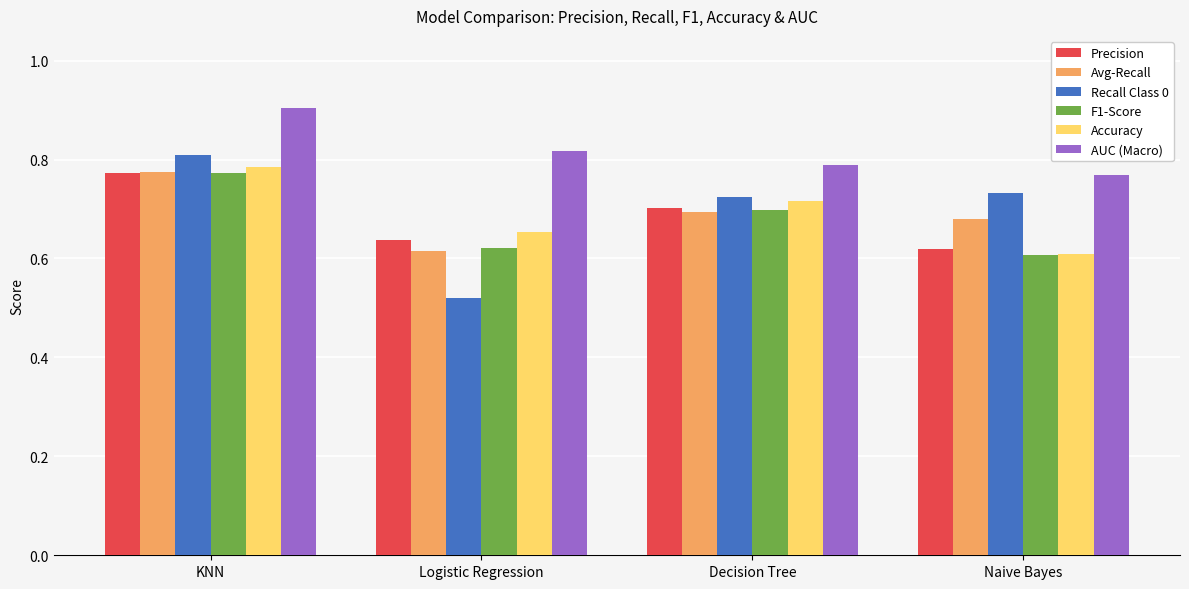

Rank the categories by Accuracy value from highest to lowest.

KNN, Decision Tree, Logistic Regression, Naive Bayes